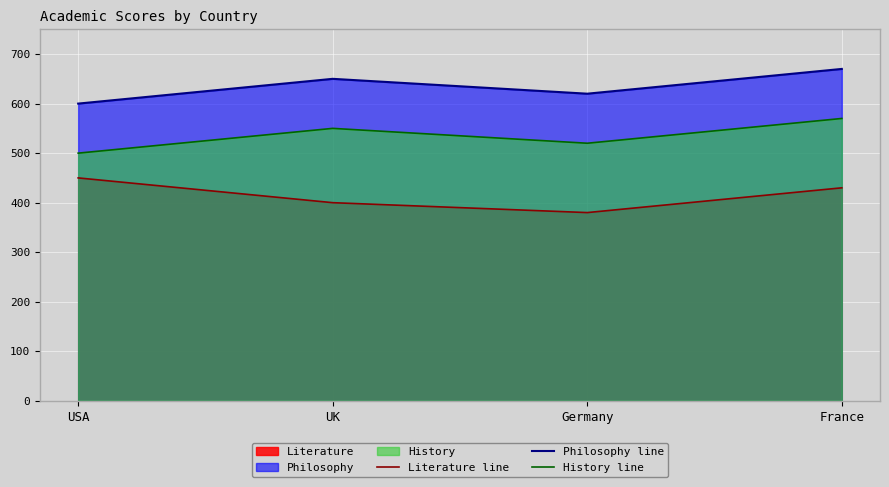

What is the maximum value for Philosophy line?

670